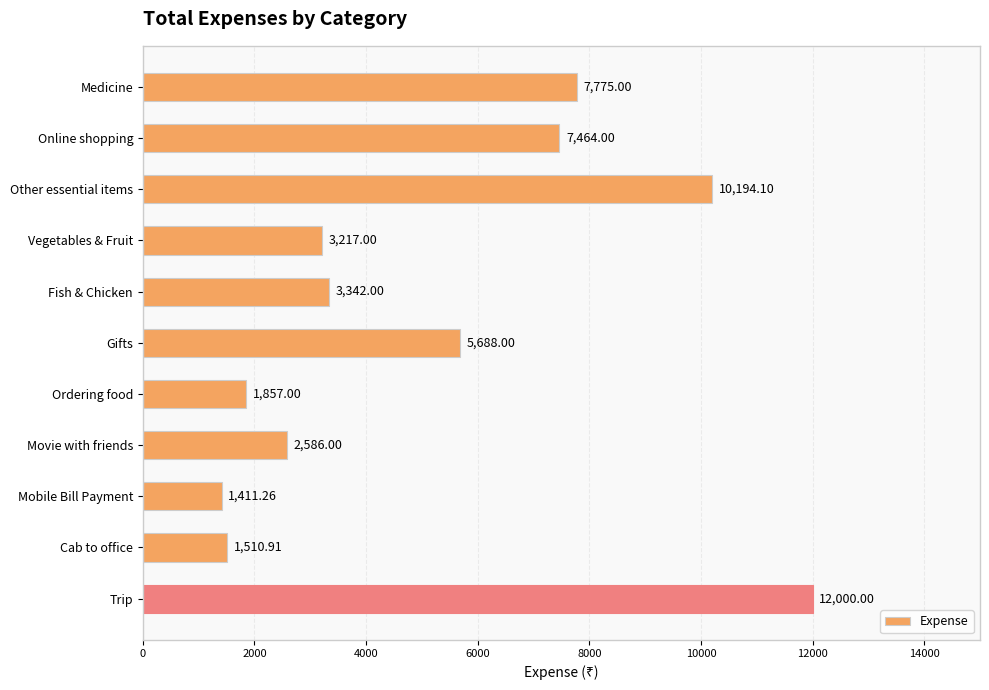

Which has a higher value, Fish & Chicken or Trip?

Trip